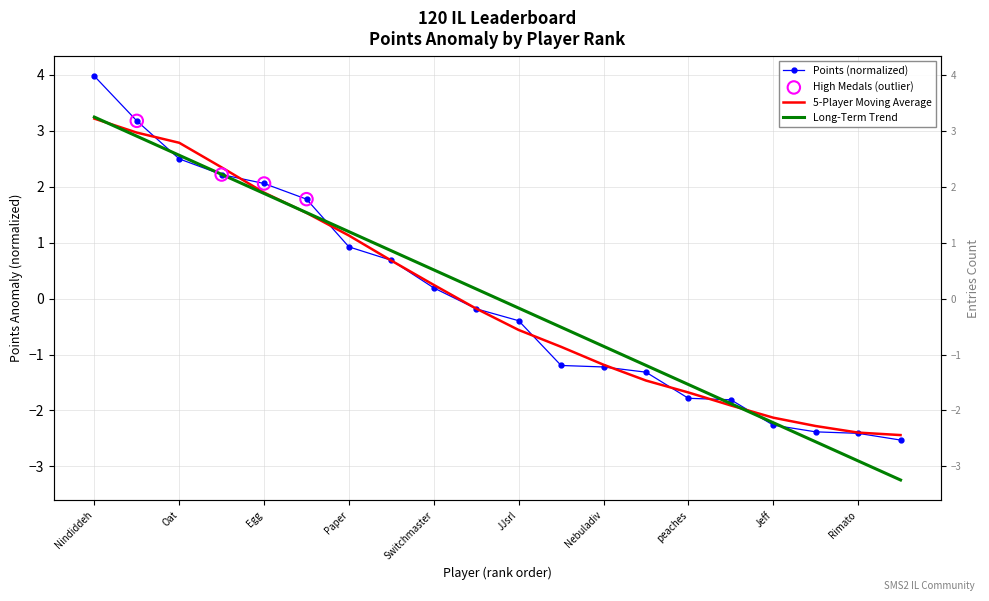

Is the value of 5-Player Moving Average at Oat greater than the value of Long-Term Trend at JJsrl?

Yes